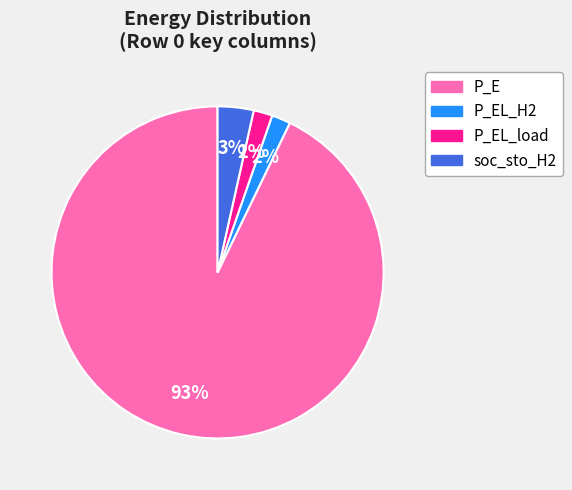

Is there any slice that represents more than half of the pie?

Yes